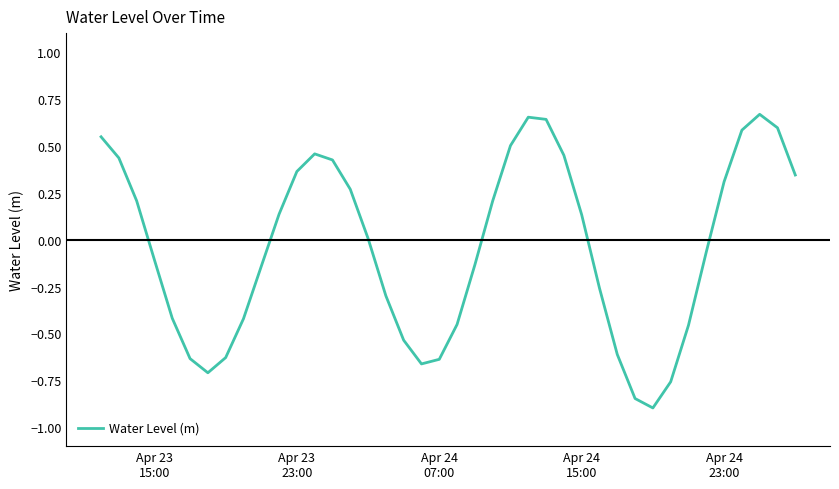

What is the smallest value displayed?

-0.9